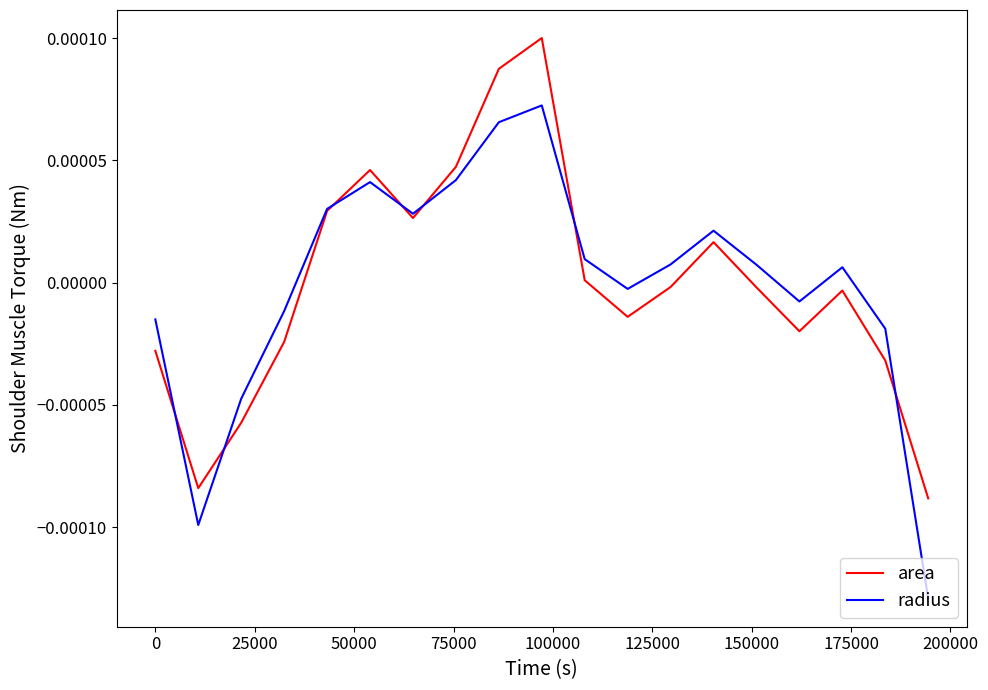

Which series has the widest spread of values?

radius